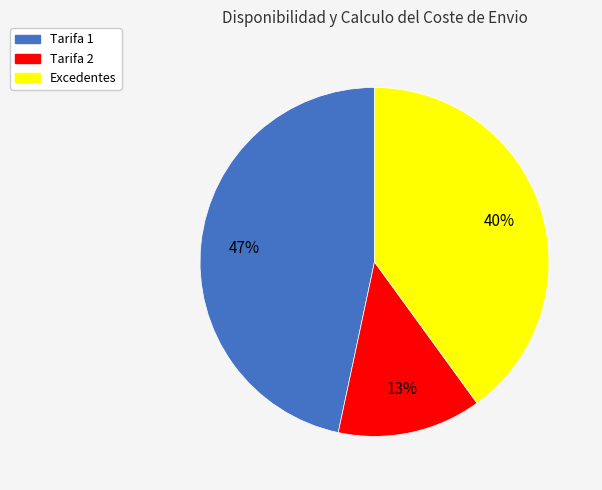

Which category has the smallest portion of the pie?

Tarifa 2